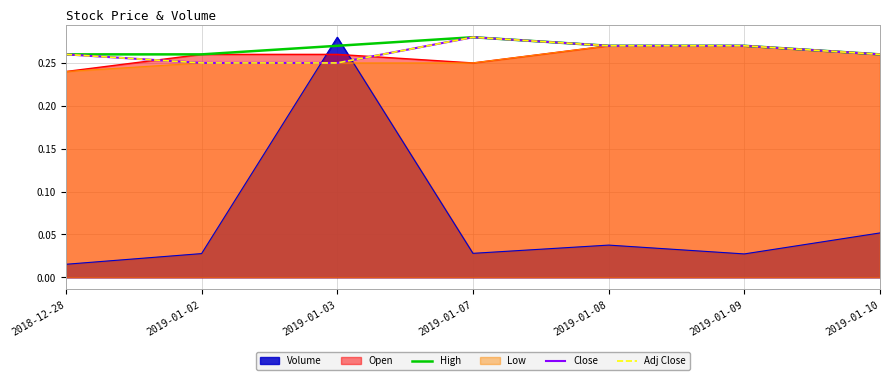

At which category does Close reach its first local peak?

2019-01-07